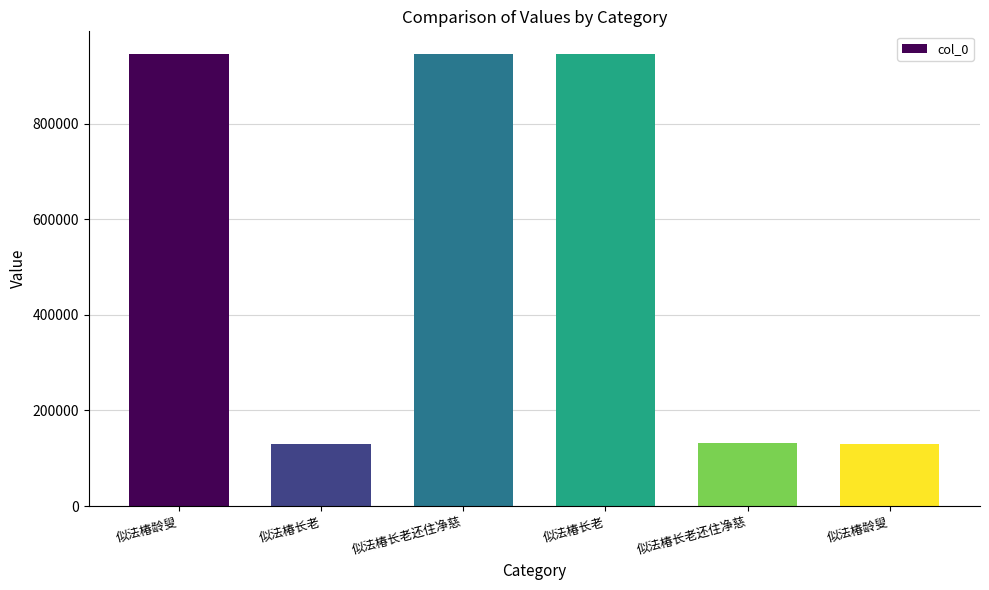

Which category has the lowest value across all series?

似法椿龄叟